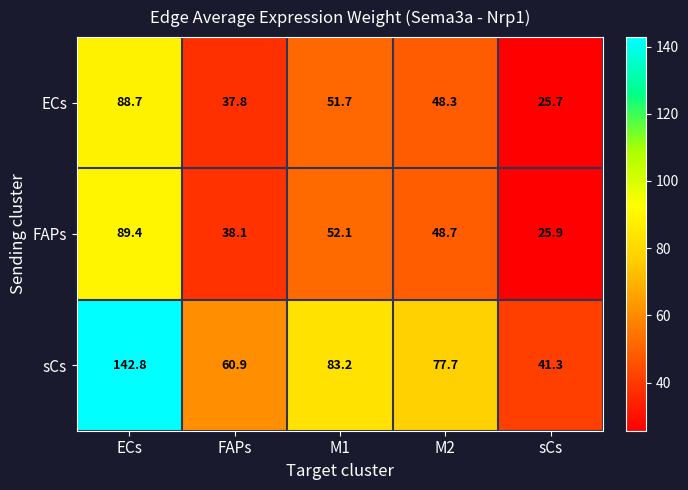

What is the difference between the highest and lowest values at ECs?

54.1